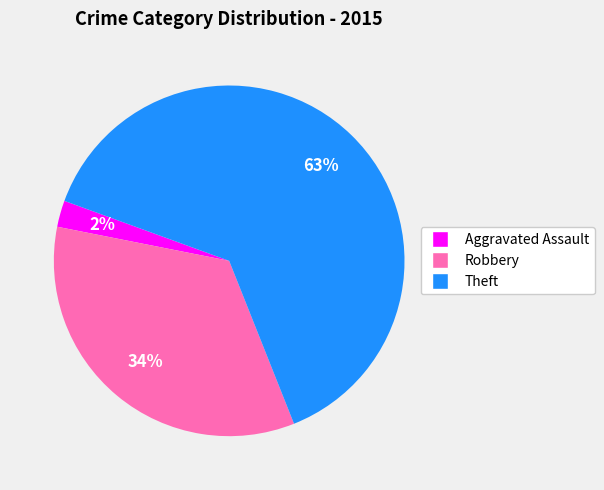

To the nearest percent, what is the average slice percentage?

33%